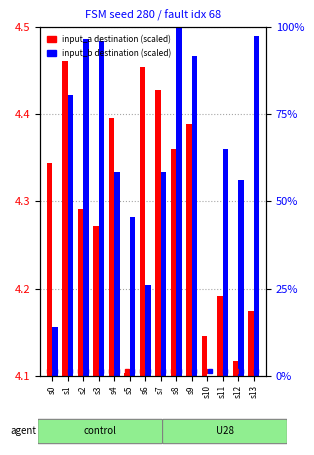

List the labels in order of input_a destination (scaled) value, smallest first.

s5, s12, s10, s13, s11, s3, s2, s0, s8, s9, s4, s7, s6, s1